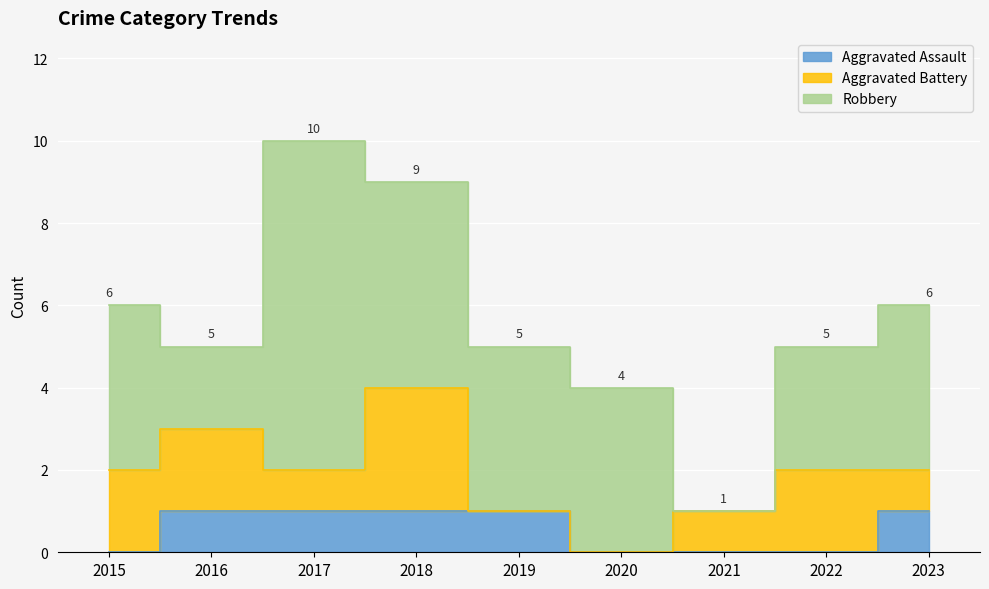

After their last crossing, which series has the higher values: Aggravated Battery or Robbery?

Robbery